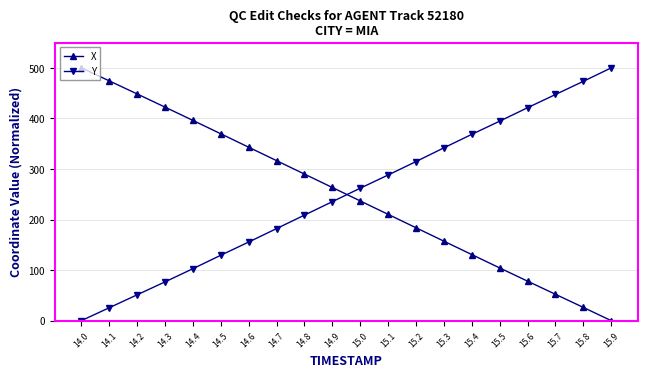

What is the difference between the maximum and minimum values in the Y series?

500.0